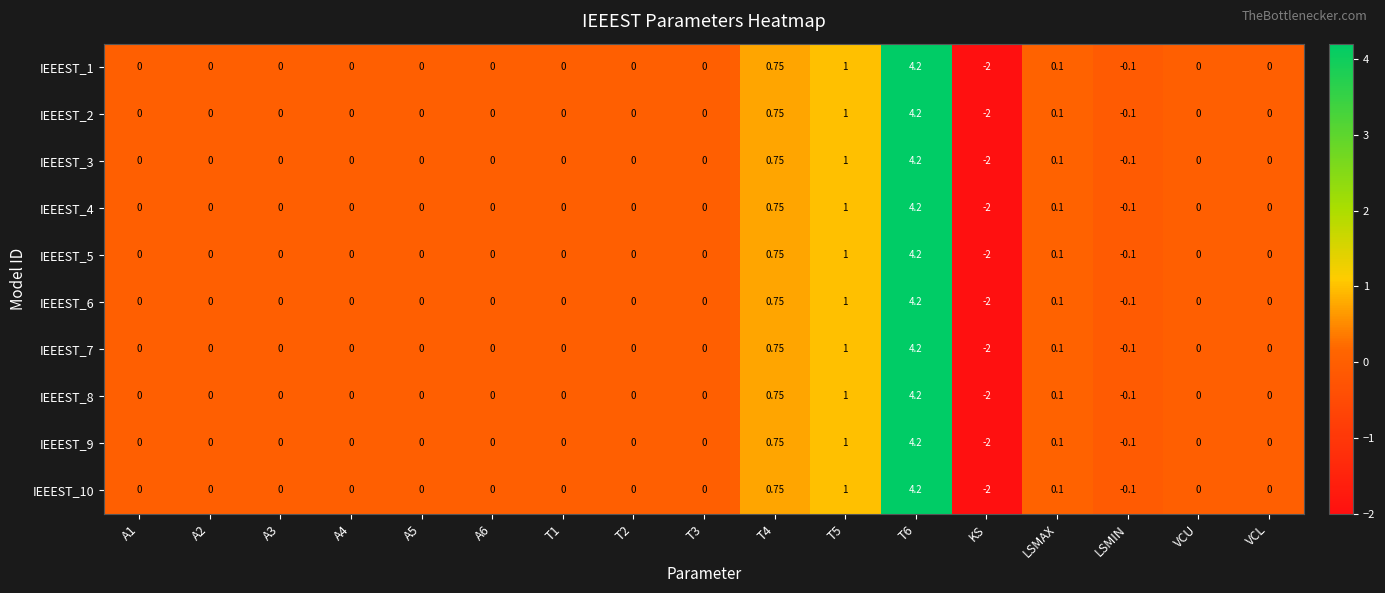

What is the total value across all series at LSMIN?

-1.0